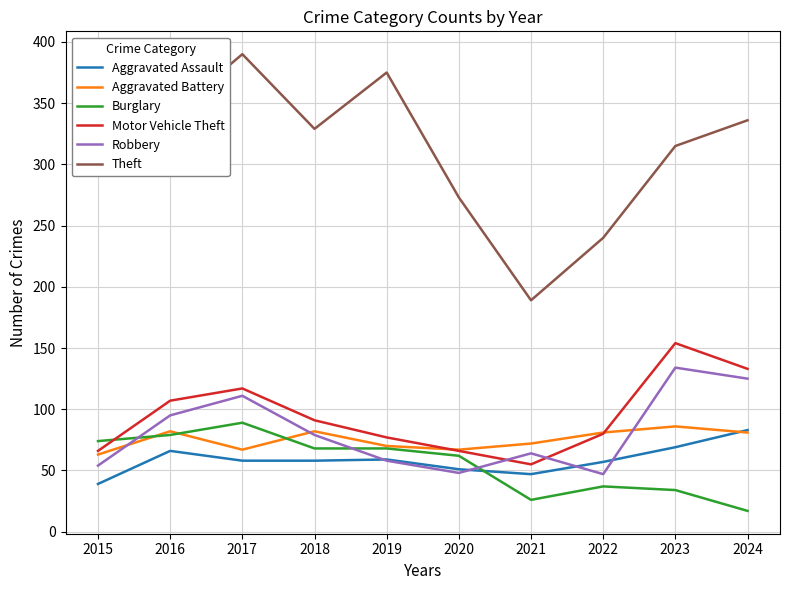

The value of Aggravated Assault at 2020 is 85. True or false?

False